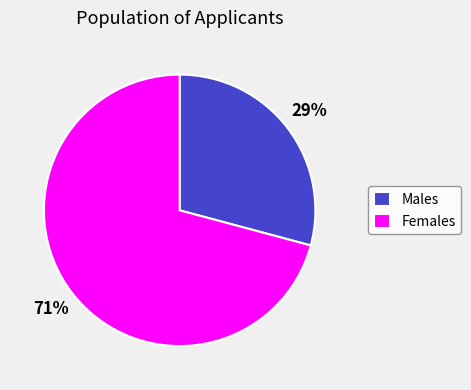

What is the smallest slice in the pie chart?

Males